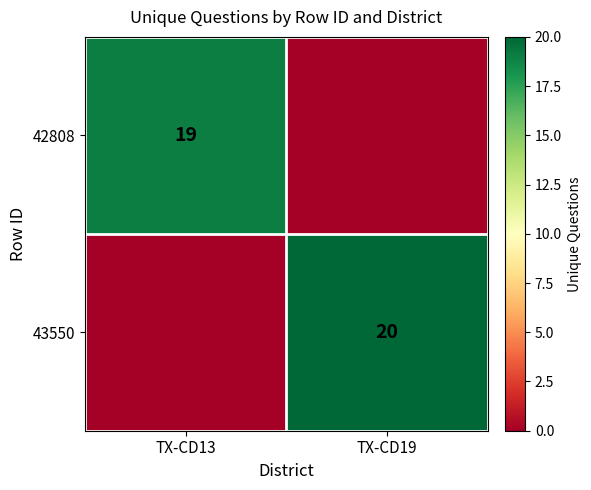

True or false: 42808 has a value of 7 at TX-CD13.

False